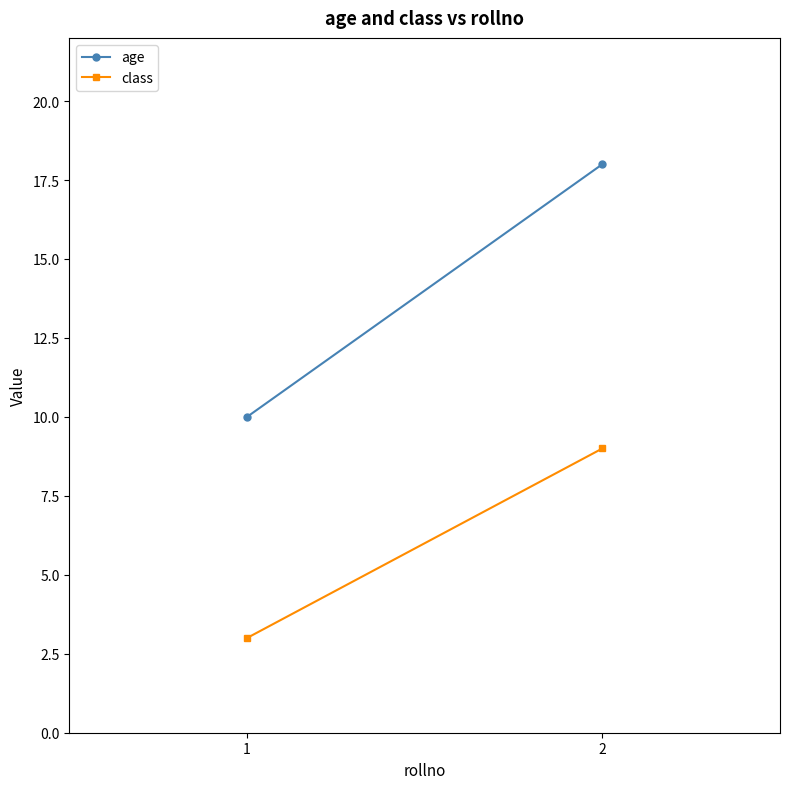

What is the maximum value for age?

18